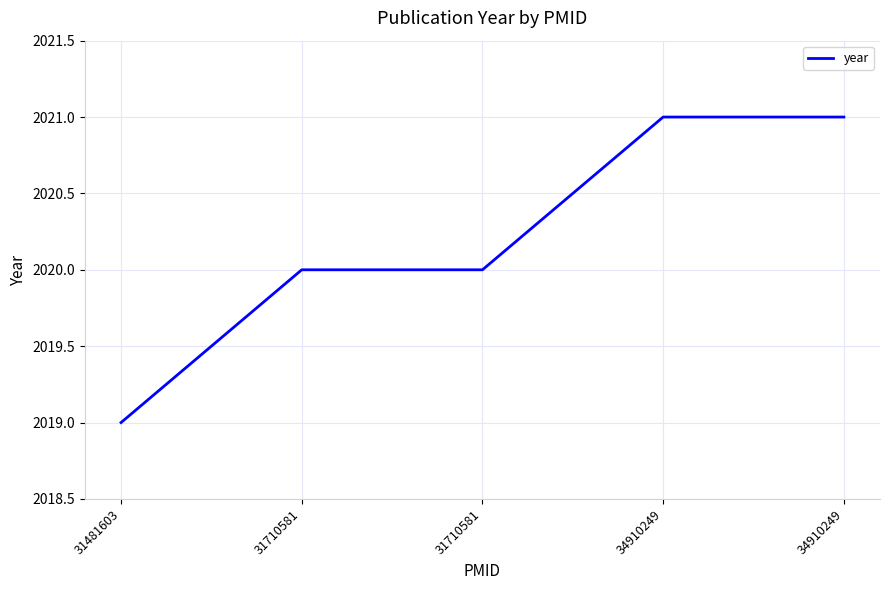

Count the number of data series in this chart.

1